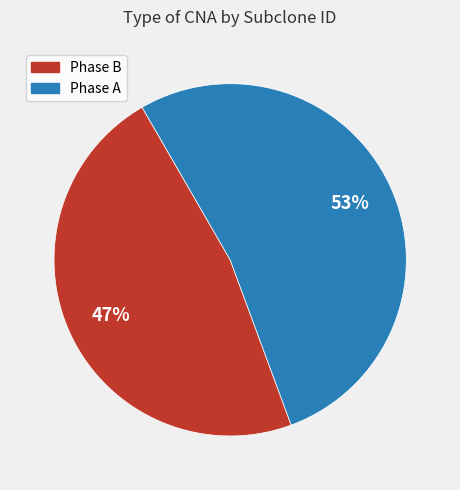

Is there any slice that represents more than half of the pie?

Yes